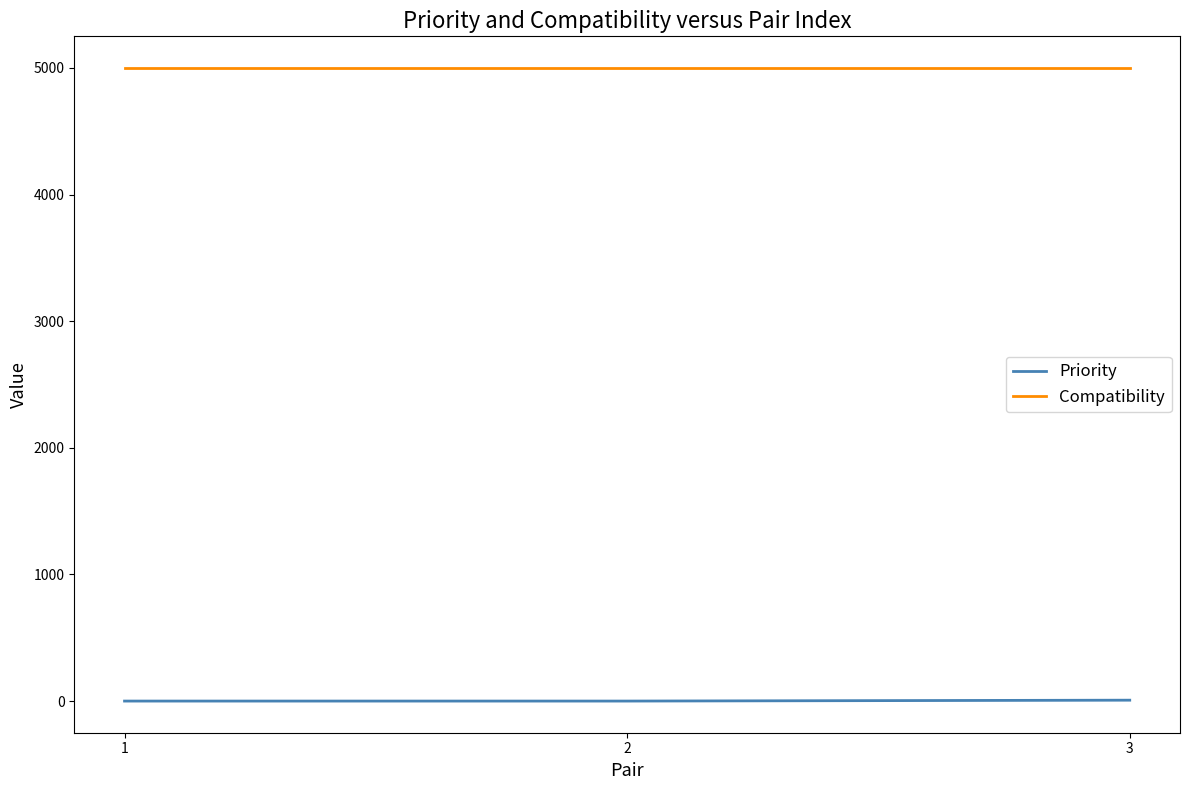

Read the Compatibility value at 2.

5000